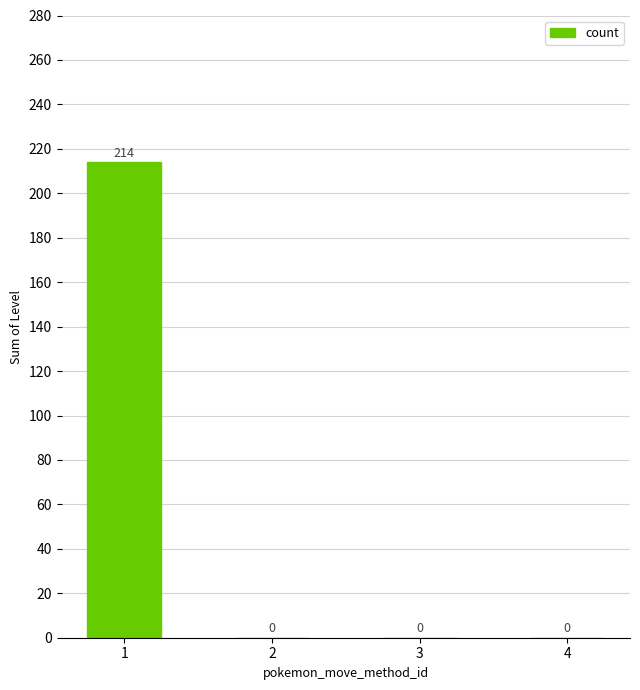

Count the number of categories in the chart.

4